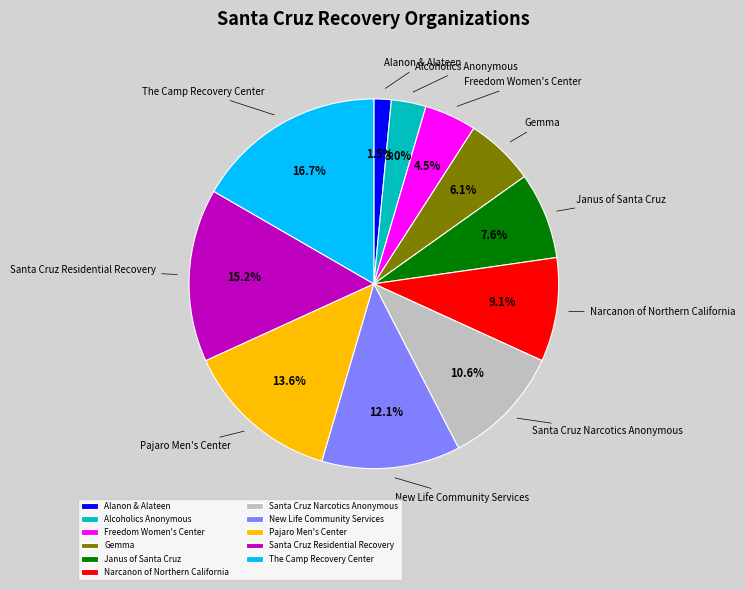

How many segments does this pie chart have?

11